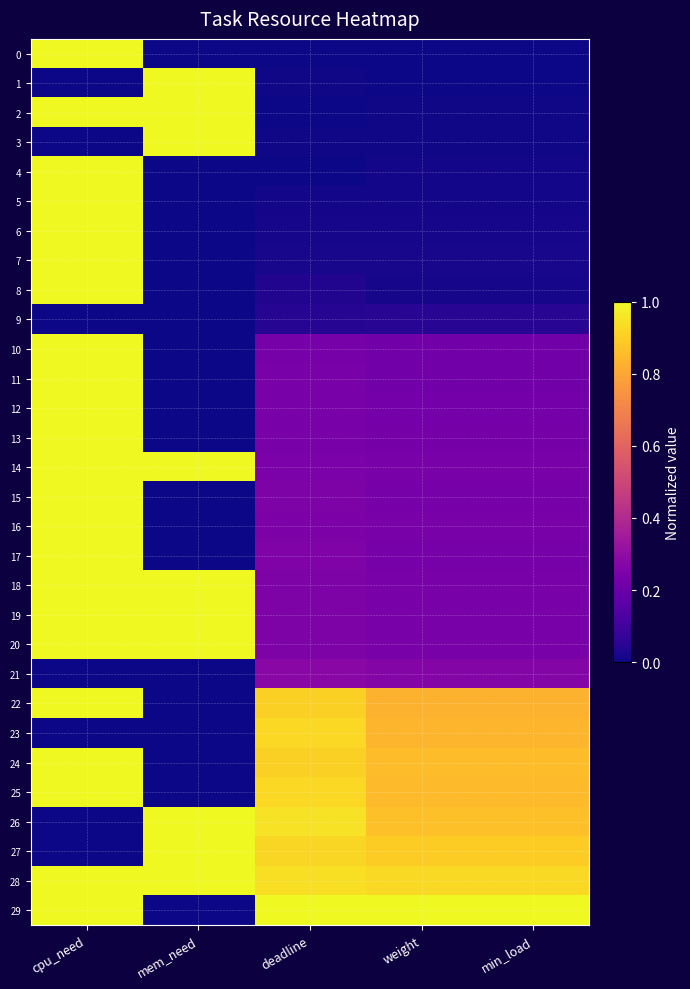

List the series in order of their peak value, highest first.

0, 1, 2, 3, 4, 5, 6, 7, 8, 10, 11, 12, 13, 14, 15, 16, 17, 18, 19, 20, 22, 24, 25, 26, 27, 28, 29, 23, 21, 9